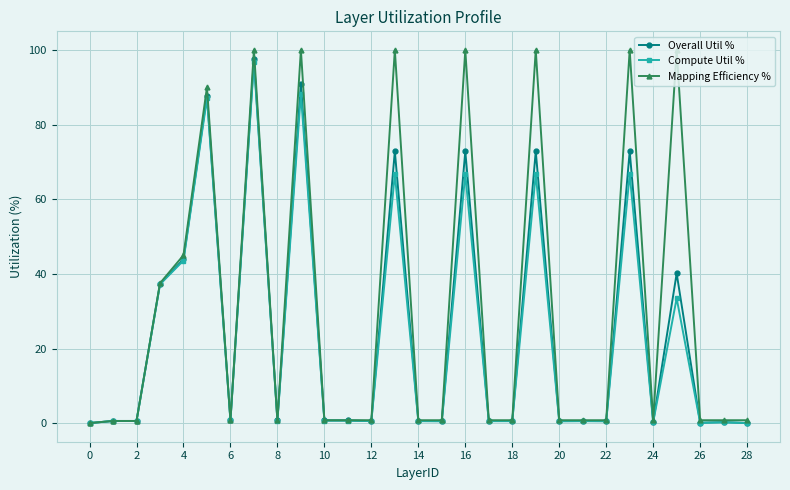

True or false: Overall Util % has more than 0 points higher than both neighbors.

True